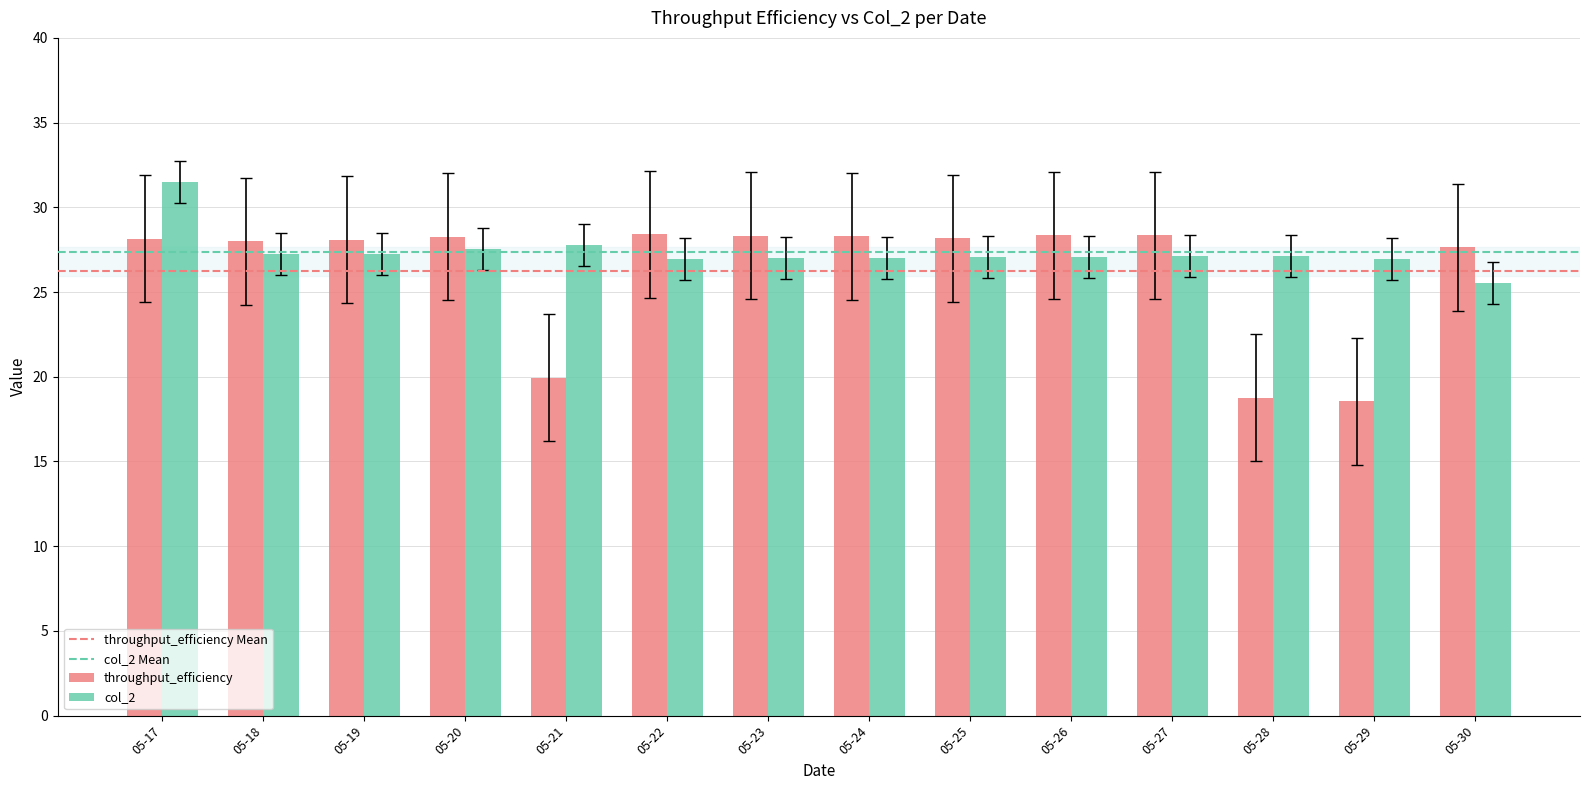

What is the minimum value shown in the chart?

18.6